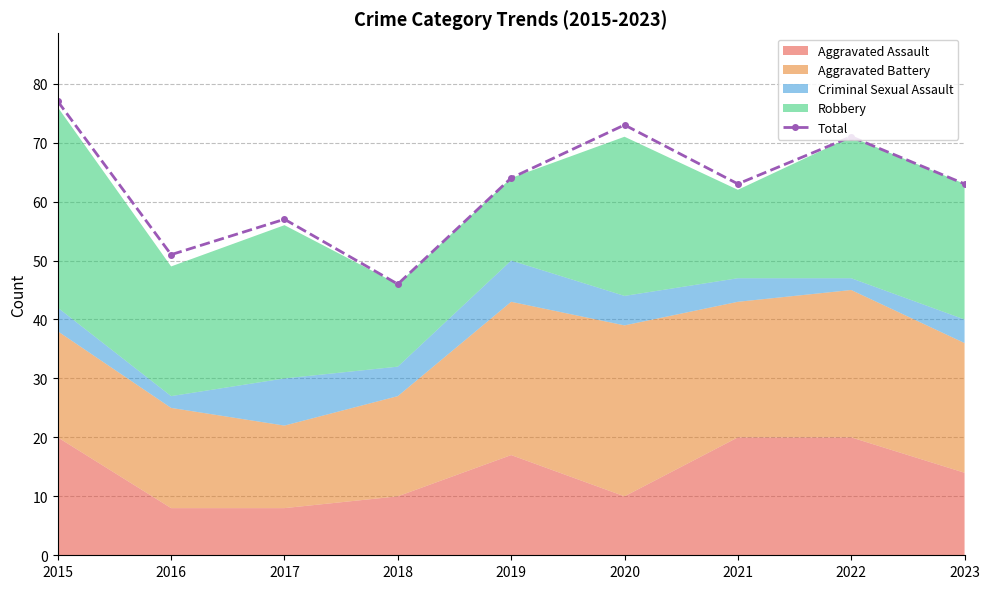

What is the sum of the values at 2023 and 2018?

109